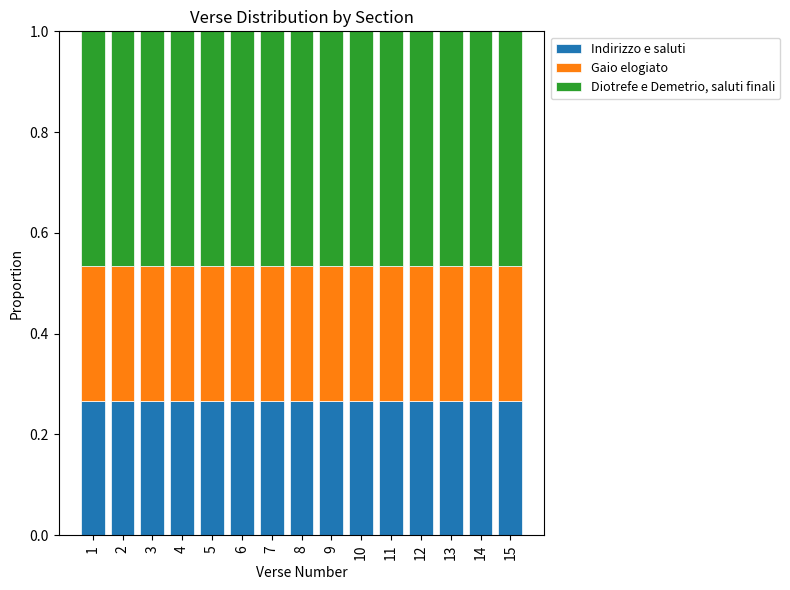

The value of Indirizzo e saluti at 14 is 0.1. True or false?

False